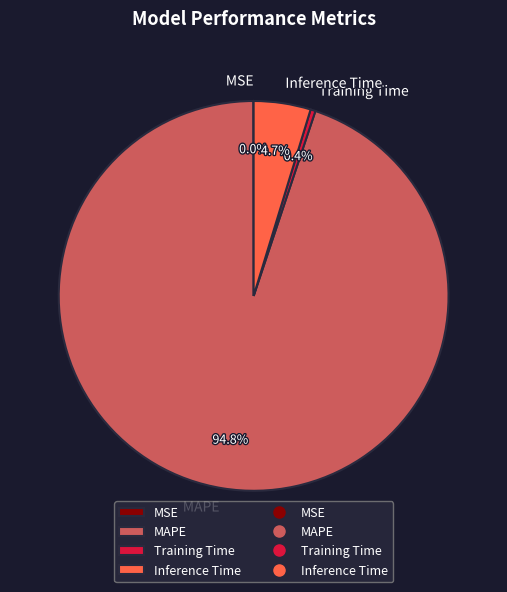

Which has a higher value, Training Time or MAPE?

MAPE